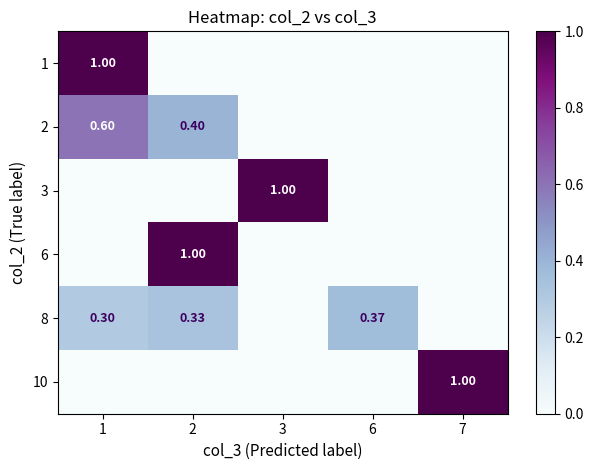

Rank the series by their maximum value, from highest to lowest.

1, 3, 6, 10, 2, 8